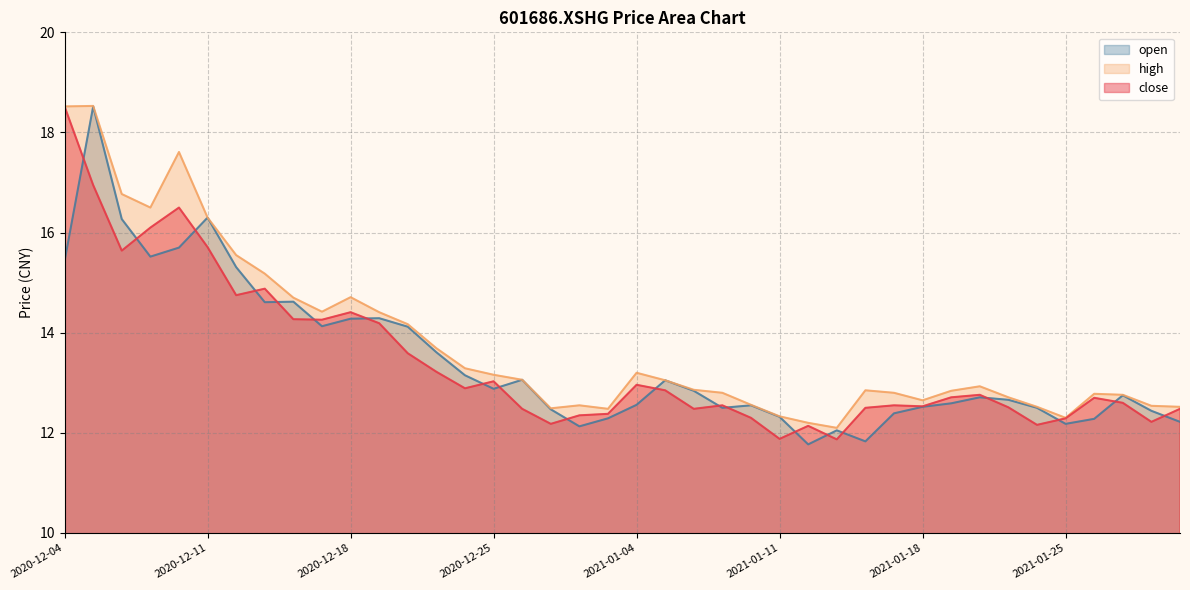

What is the minimum value shown in the chart?

11.8